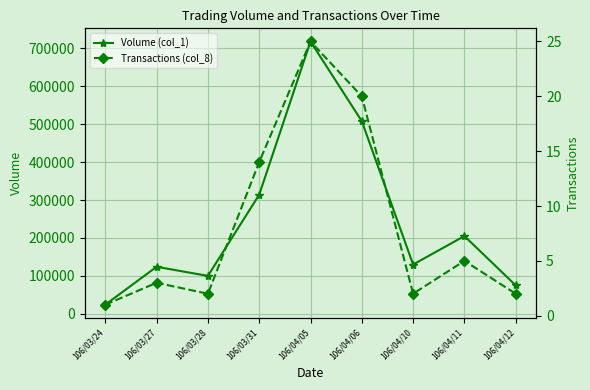

What is the average value of the Volume (col_1) series?

244222